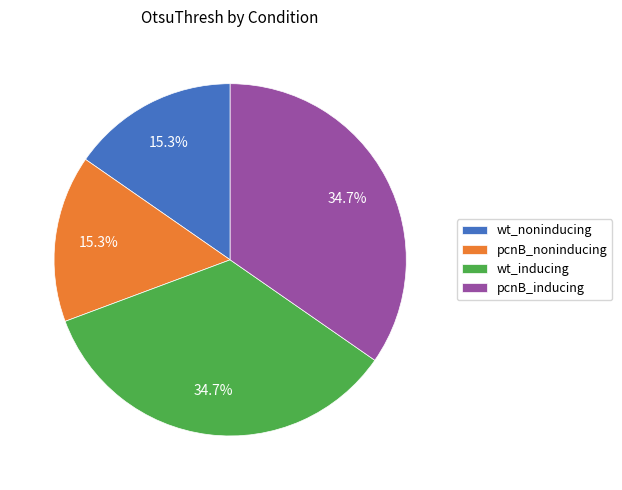

Count the number of slices in the pie.

4